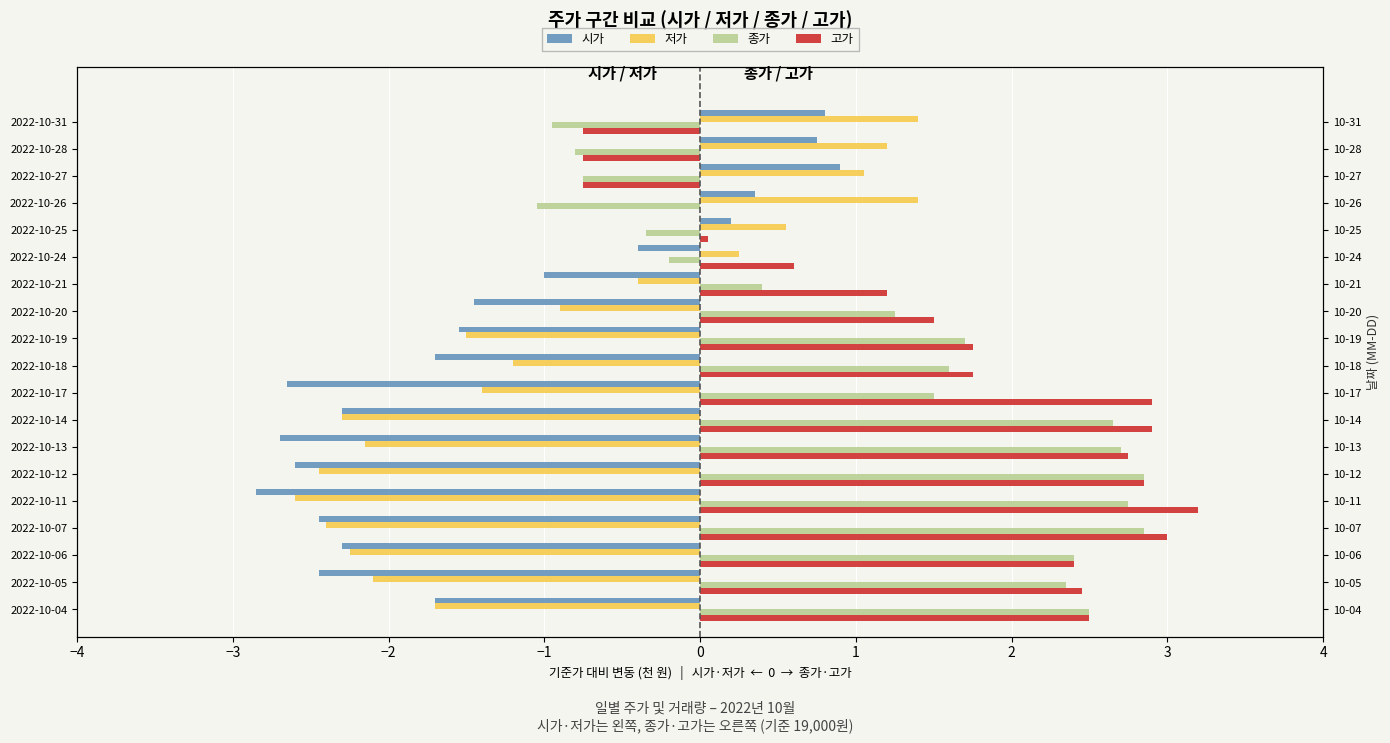

What is the lowest value of the 종가 series?

-1.1